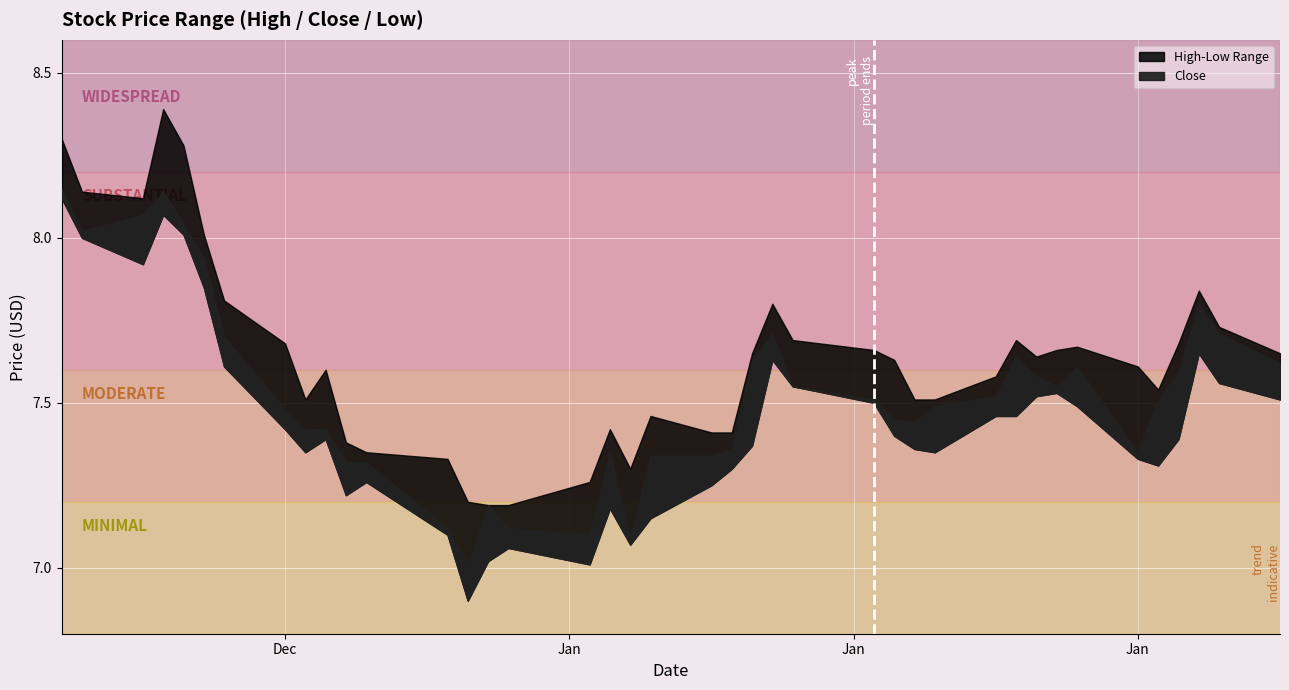

What value does the High series have at 6?

7.8